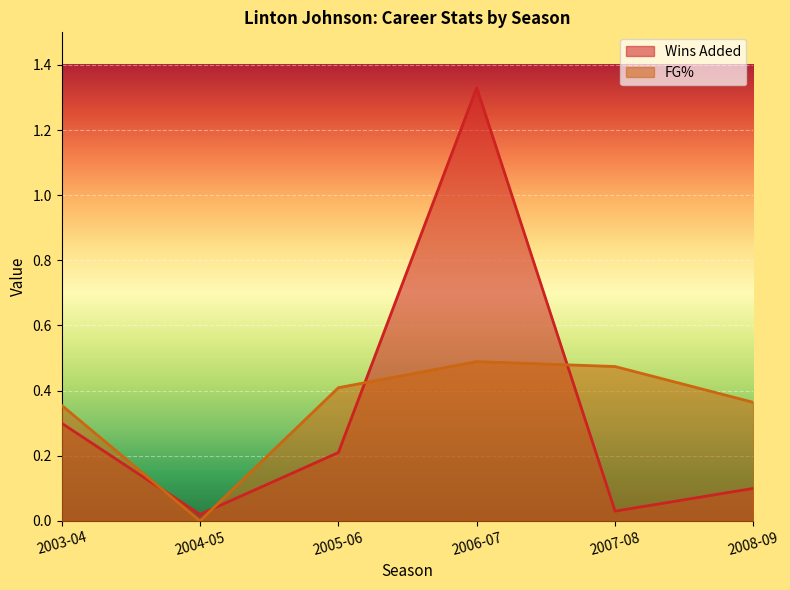

What are all the series names shown in the legend?

Wins Added, FG%